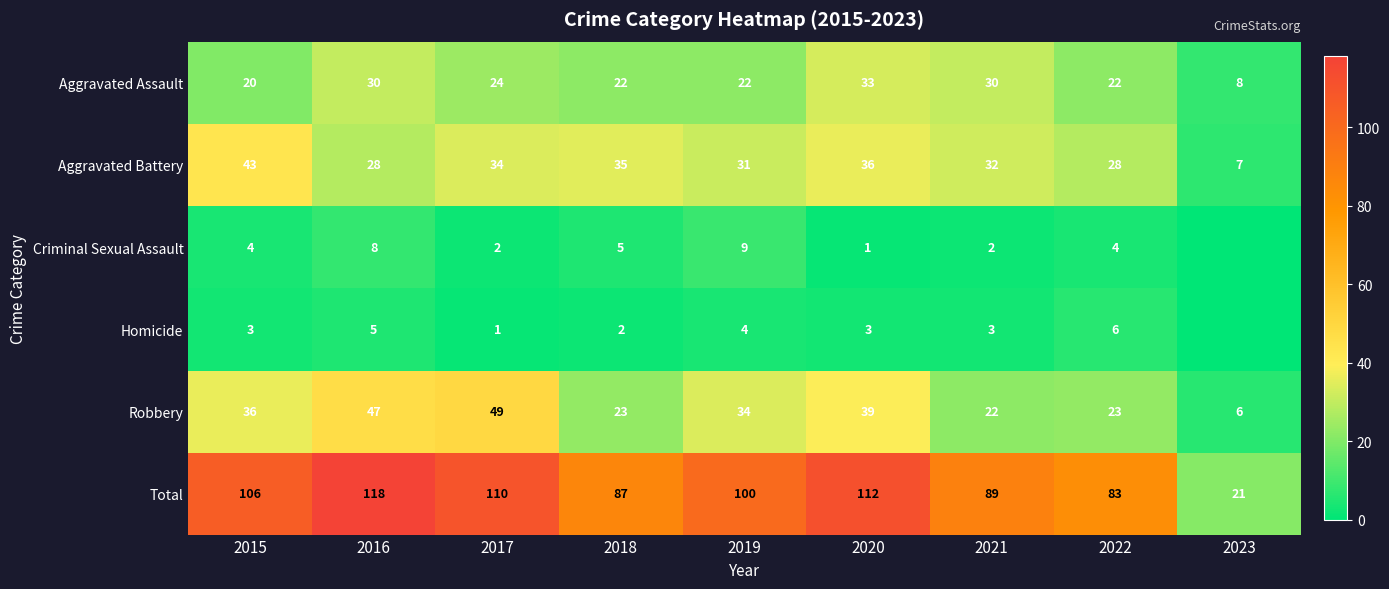

At which category is the sum across all series the highest?

2016